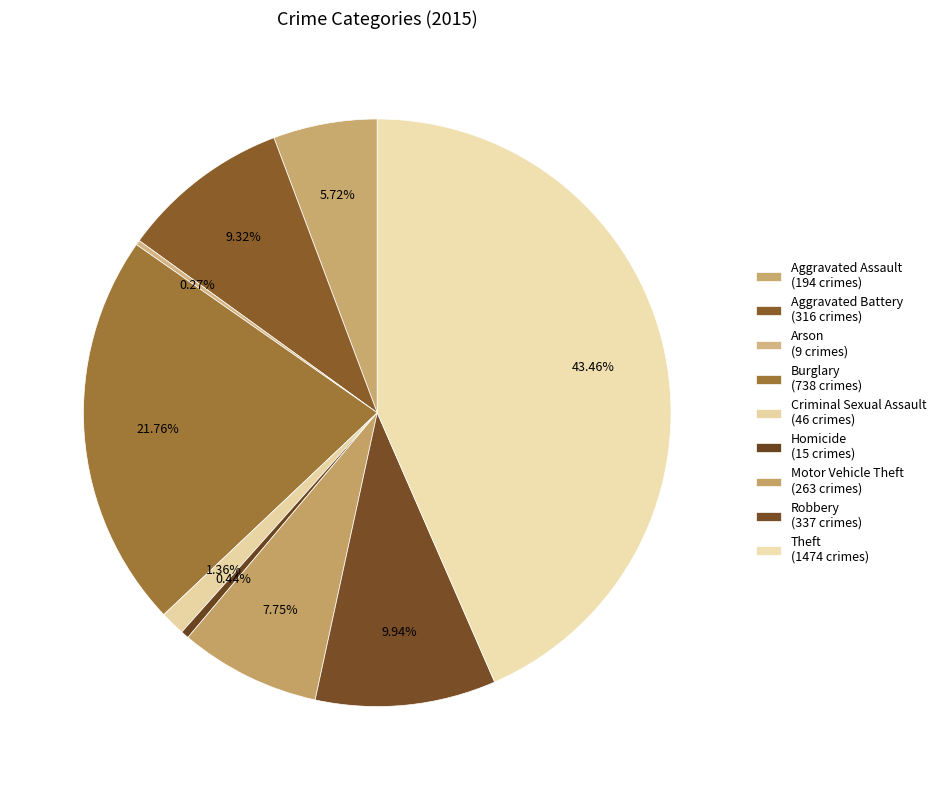

True or false: Aggravated Battery accounts for 3% of the total.

False